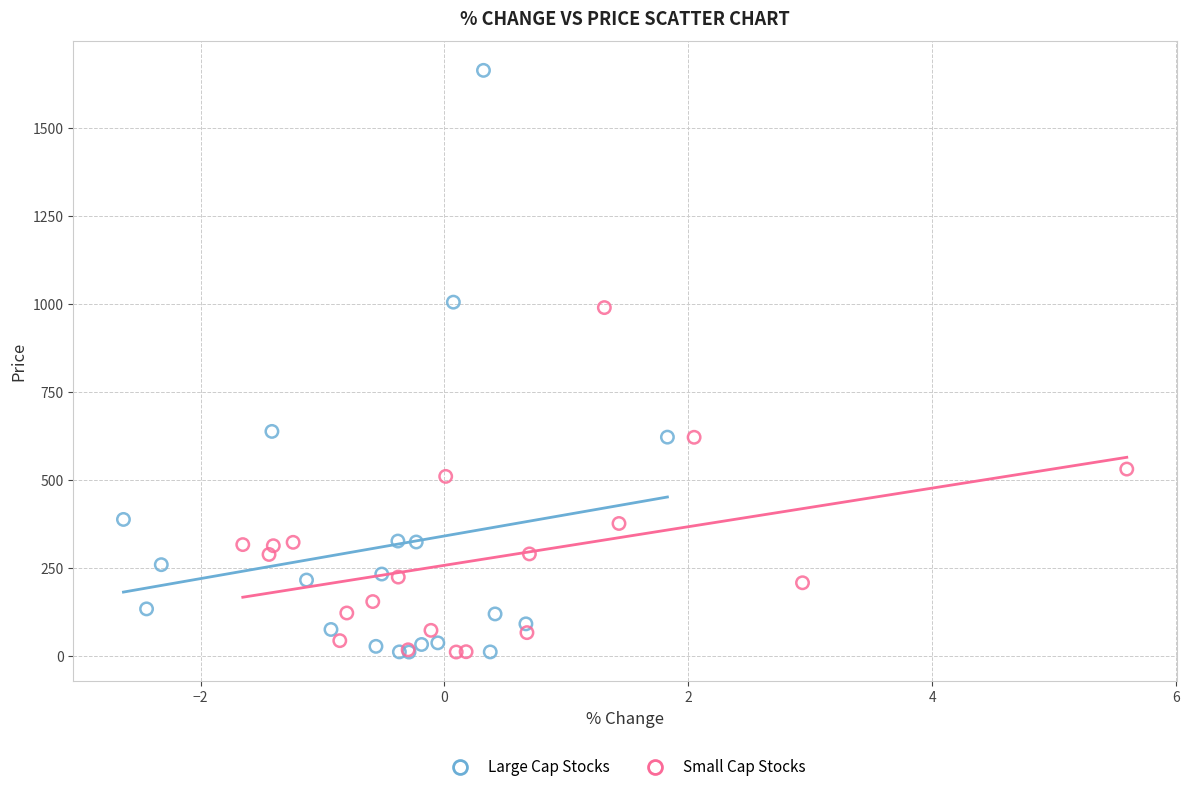

Which series has the largest Y range (max minus min)?

Large Cap Stocks